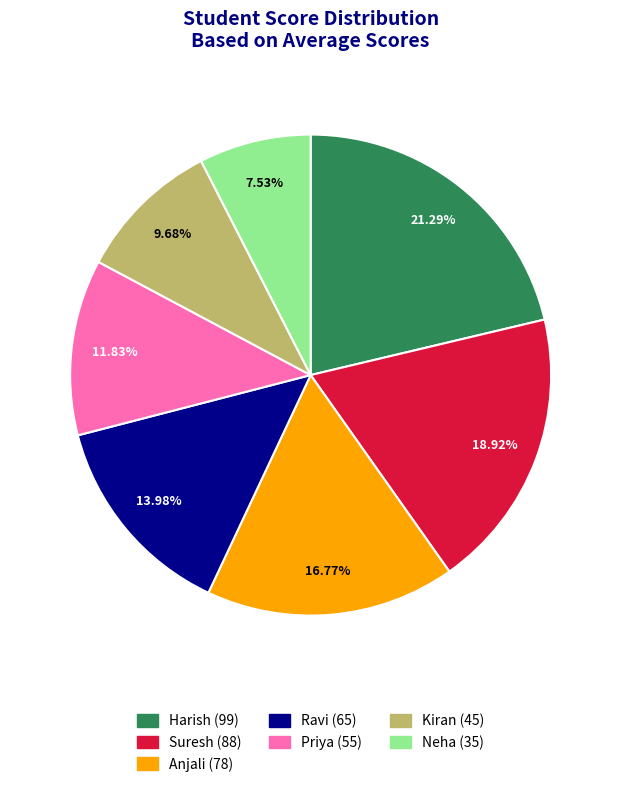

What is the ratio of the value at Kiran to the value at Ravi?

0.7